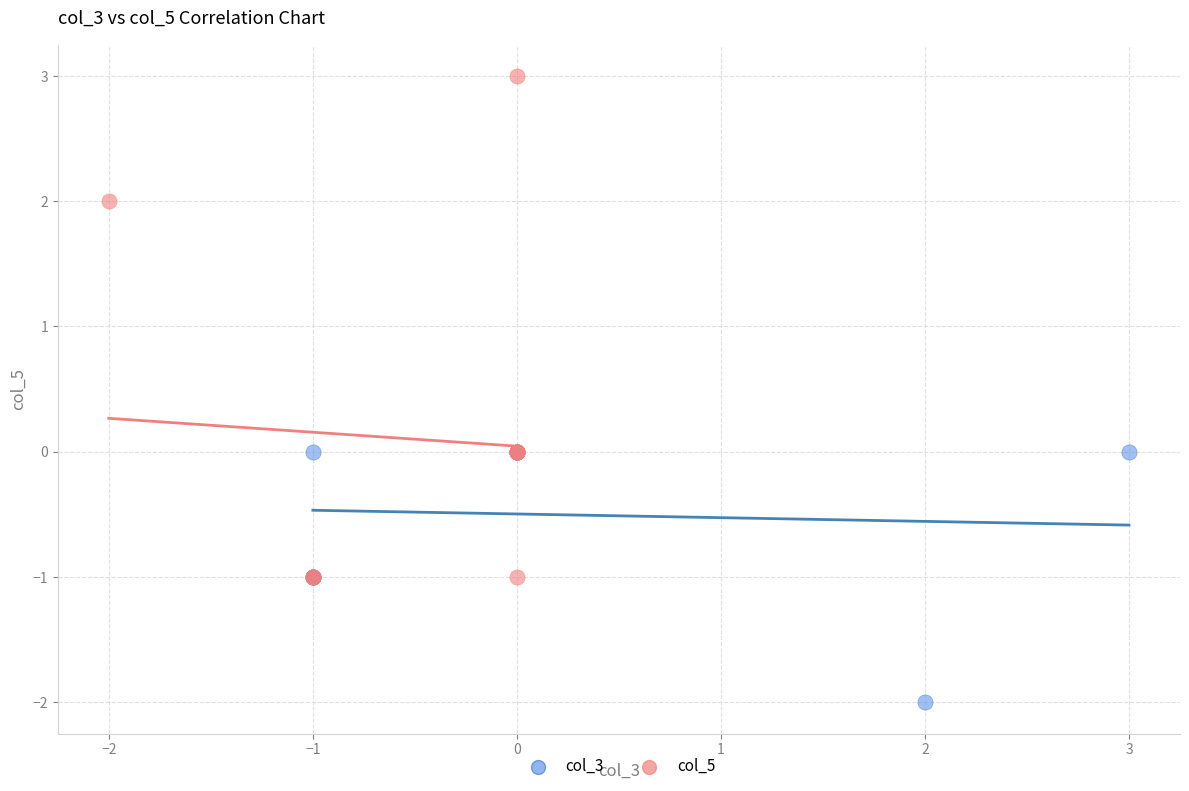

Which series has the largest Y range (max minus min)?

col_5